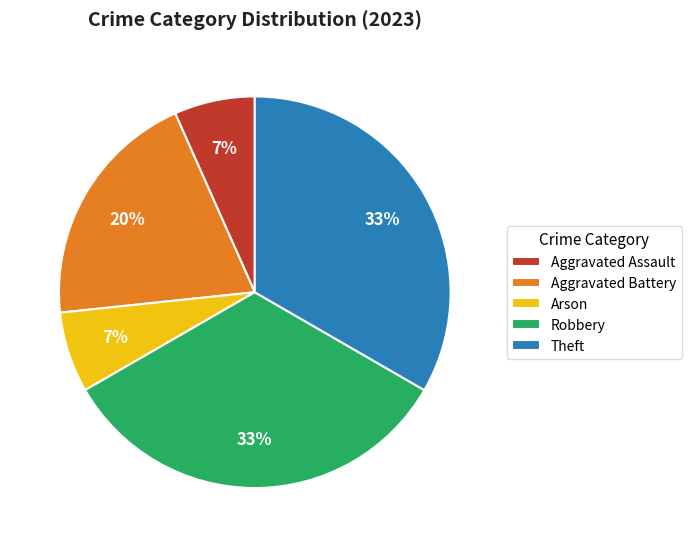

Combined, do Arson and Theft account for over 50%?

No